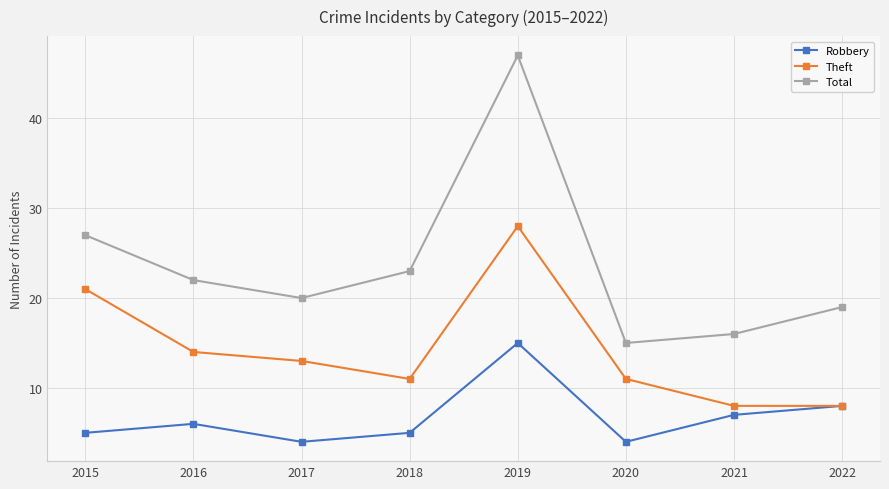

Which series has the largest range (max minus min)?

Total